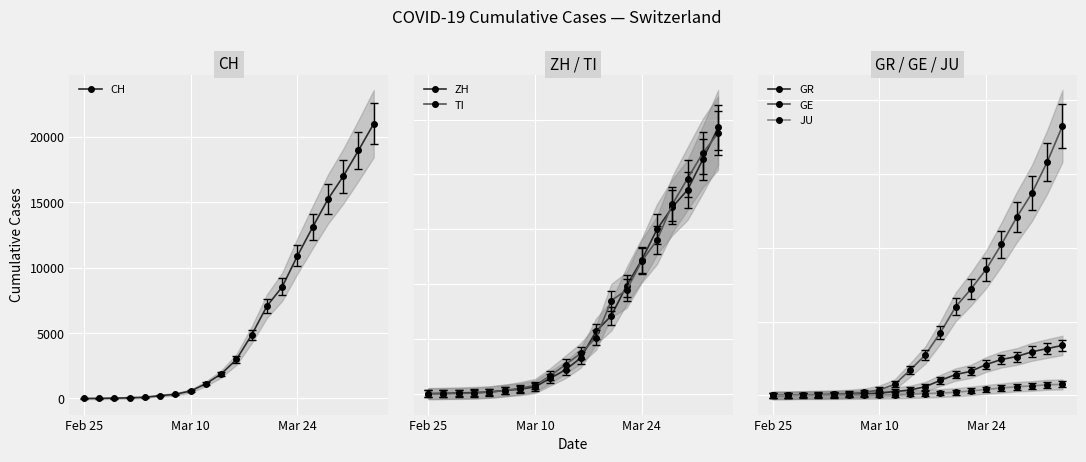

Where is CH nearest to the value 10509?

Mar 24